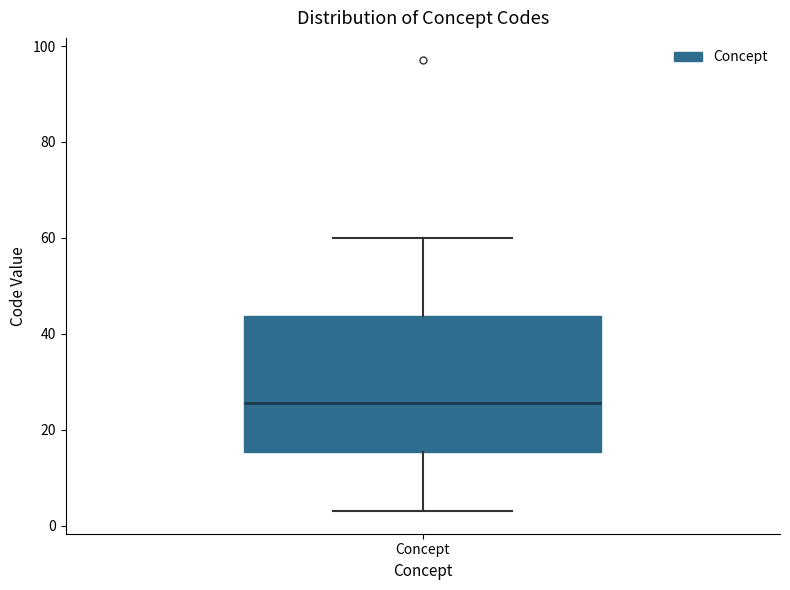

Where is the upper edge of the box for Concept on the y-axis? The values are not printed on the chart, so give them approximately, as read against the axis.

44